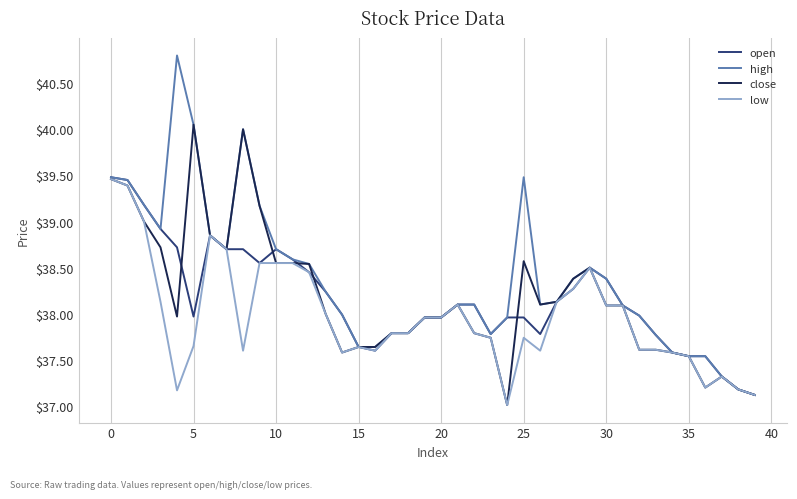

What is the difference between the maximum and minimum values in the high series?

3.7